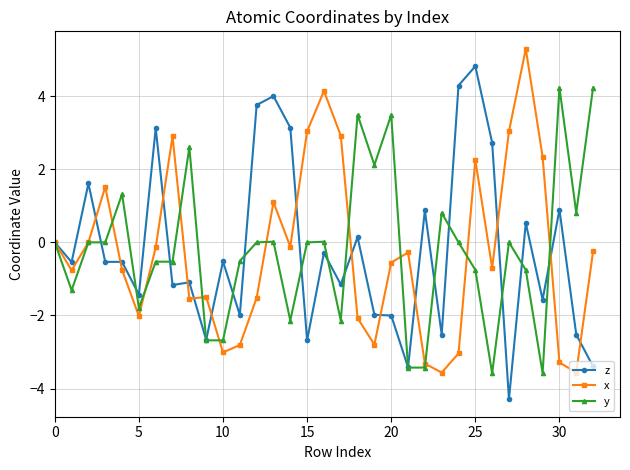

What is the highest value of the y series?

4.2